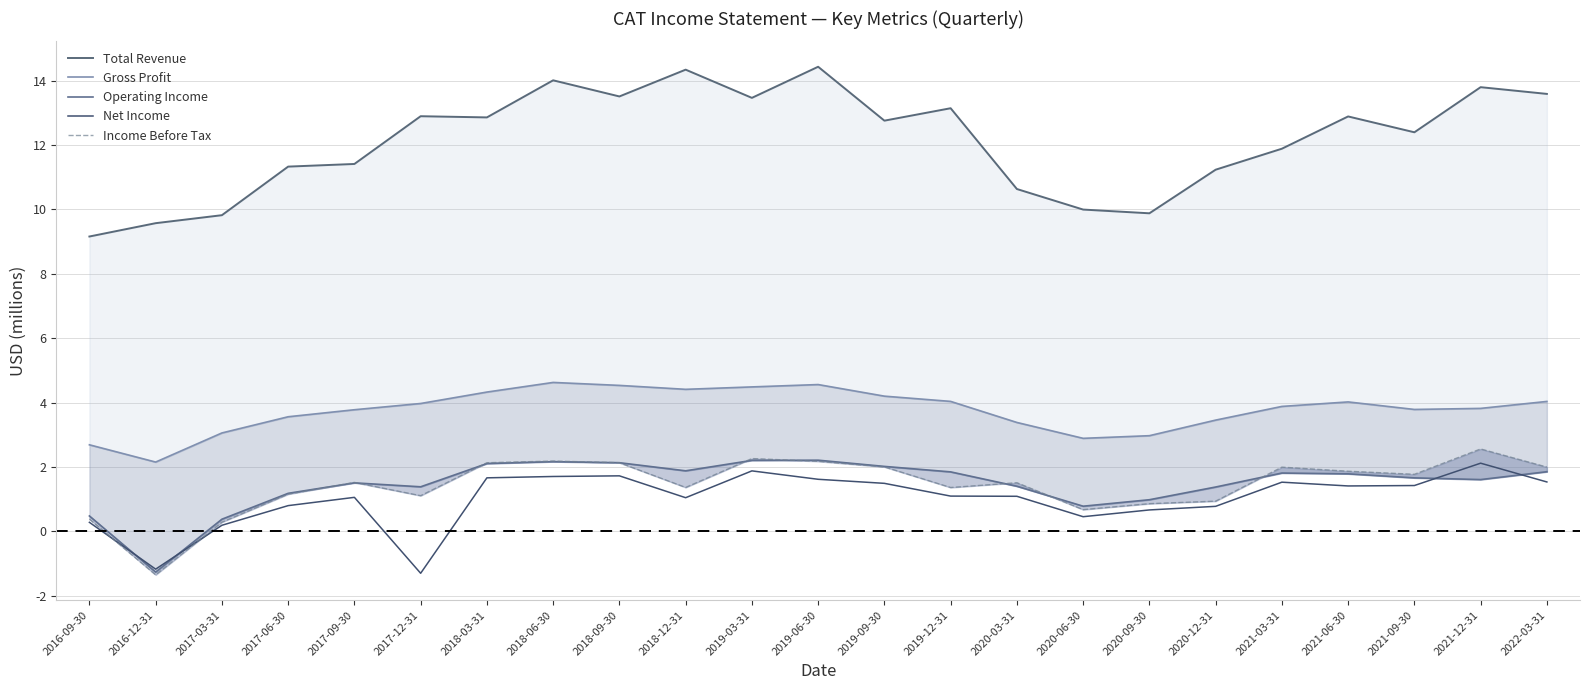

What is the label of the 7th point from the left?

2018-03-31